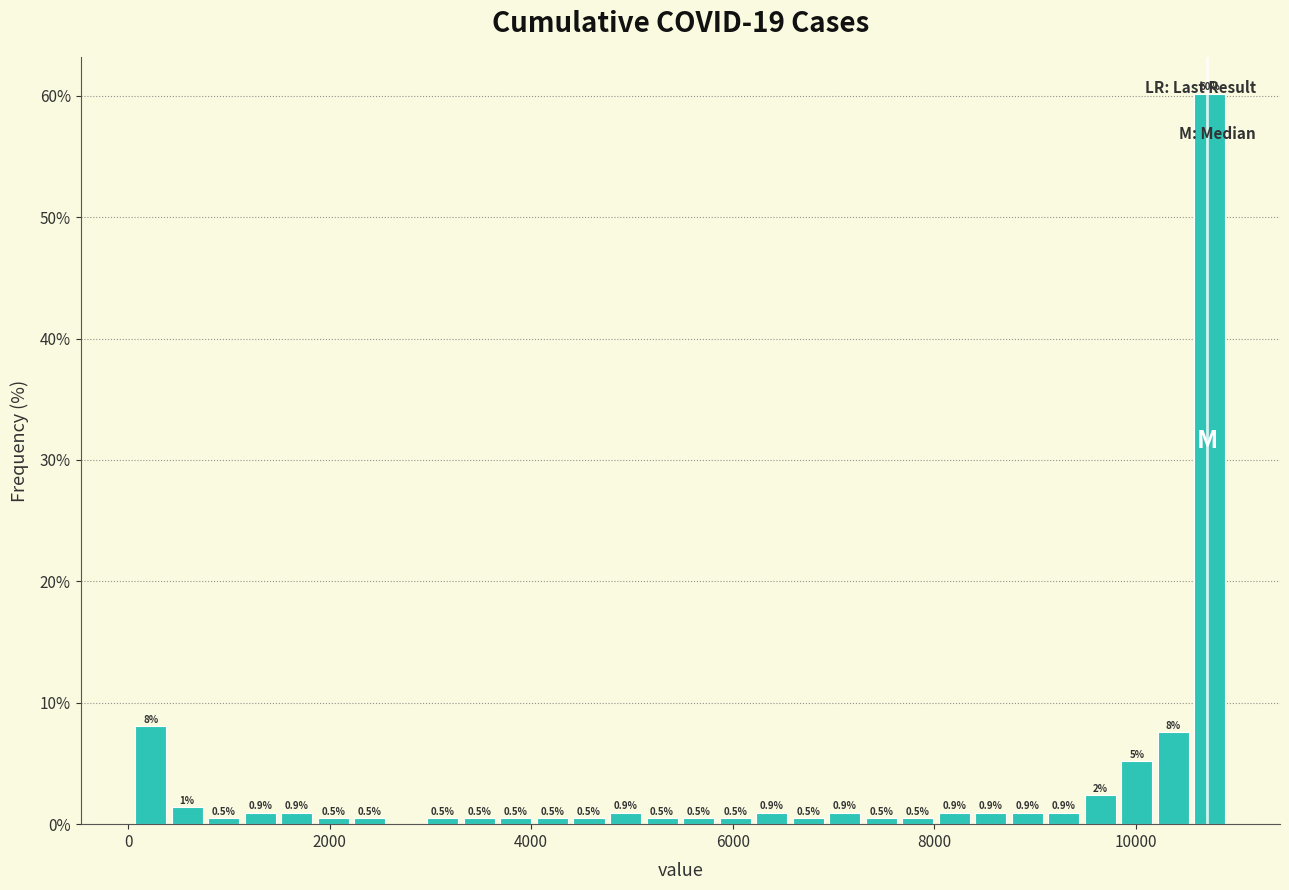

Read against the x-axis, roughly where is the centre of the tallest bar?

10800